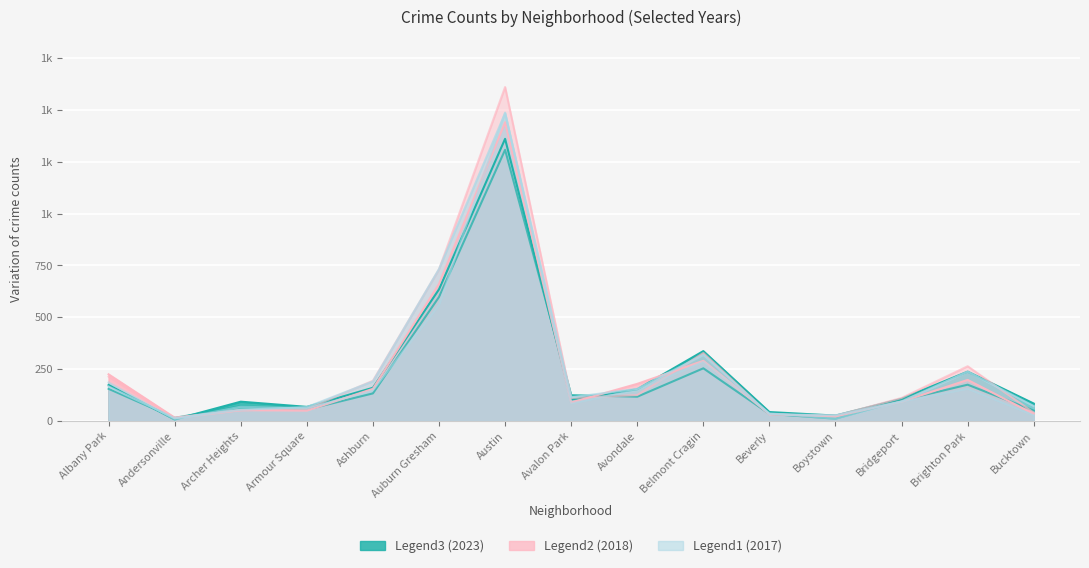

Where do 2023 and 2021 first cross each other?

Albany Park and Andersonville